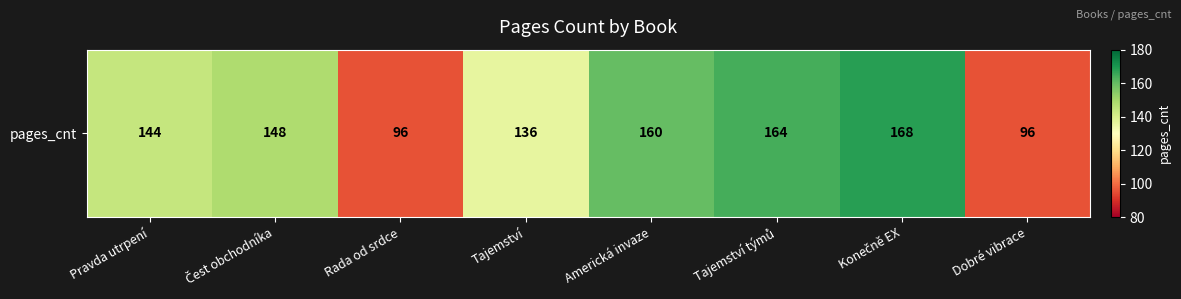

Rank the categories by value from lowest to highest.

Rada od srdce, Dobré vibrace, Tajemství, Pravda utrpení, Čest obchodníka, Americká invaze, Tajemství týmů, Konečně EX